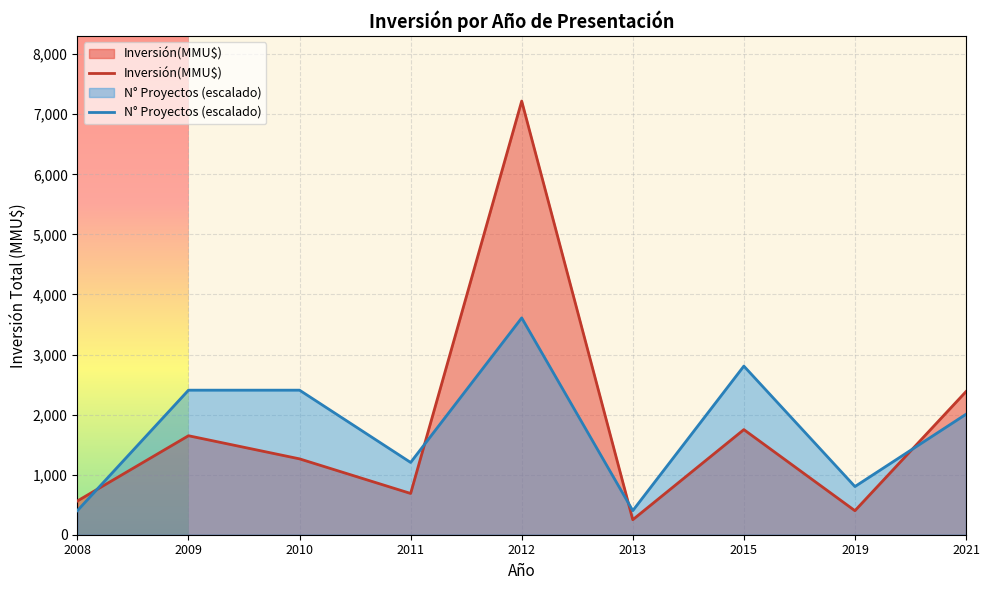

Which series ends up on top after the final intersection of N° Proyectos (escalado) and Inversión(MMU$)?

Inversión(MMU$)